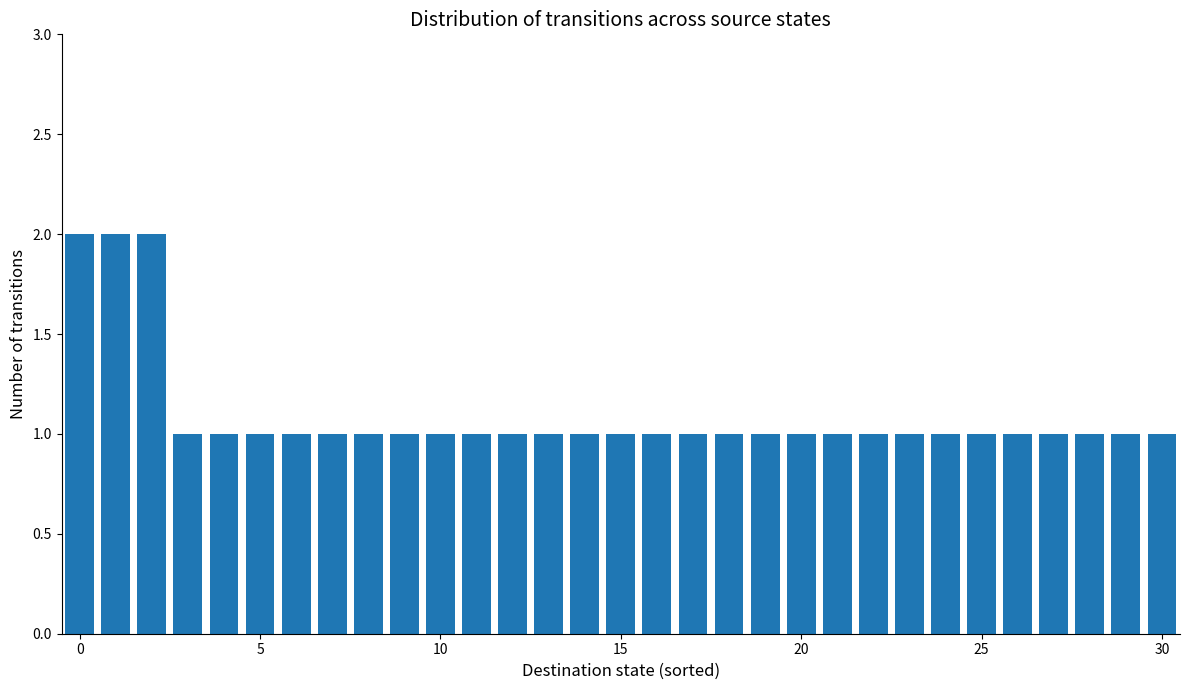

What is the value of the 22nd bar from the left?

1